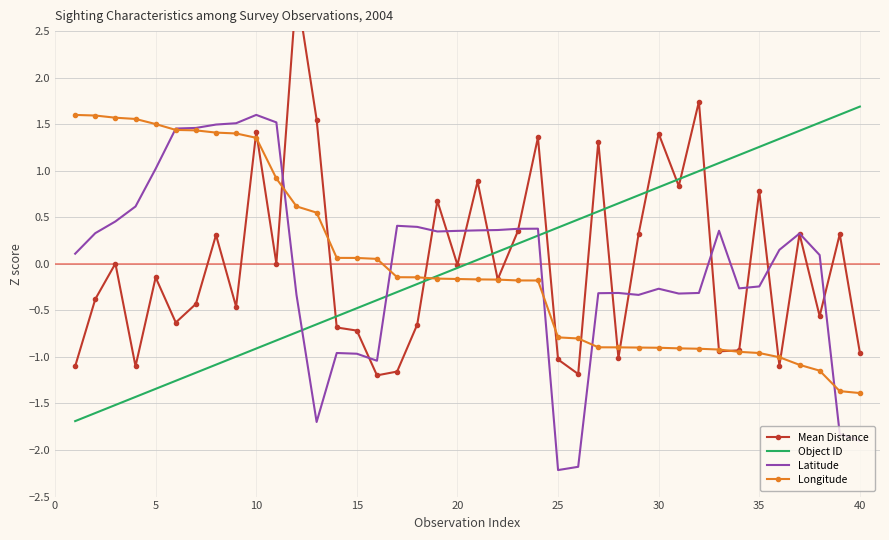

True or false: Latitude has a value of -2.2 at 25.

True